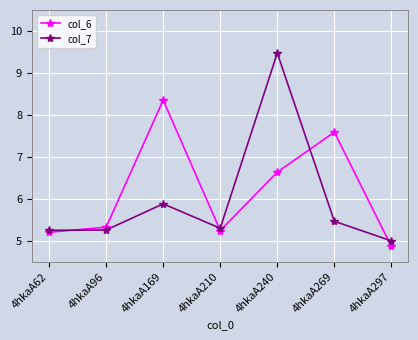

Is the value of col_6 at 4hkaA297 greater than the value of col_7 at 4hkaA297?

No